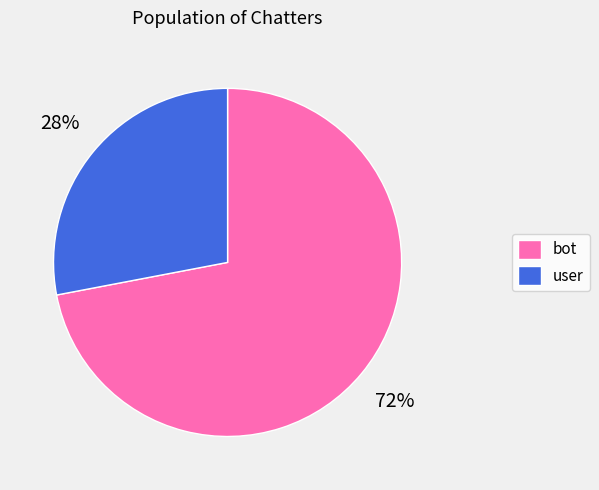

To the nearest percent, what percentage of the pie is bot?

72%